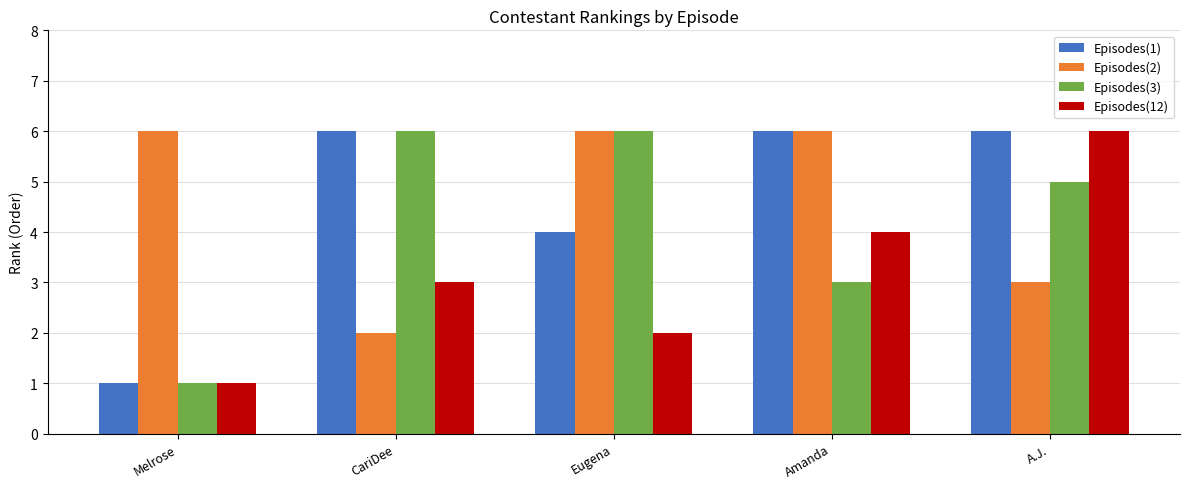

What position from the right is Melrose?

5